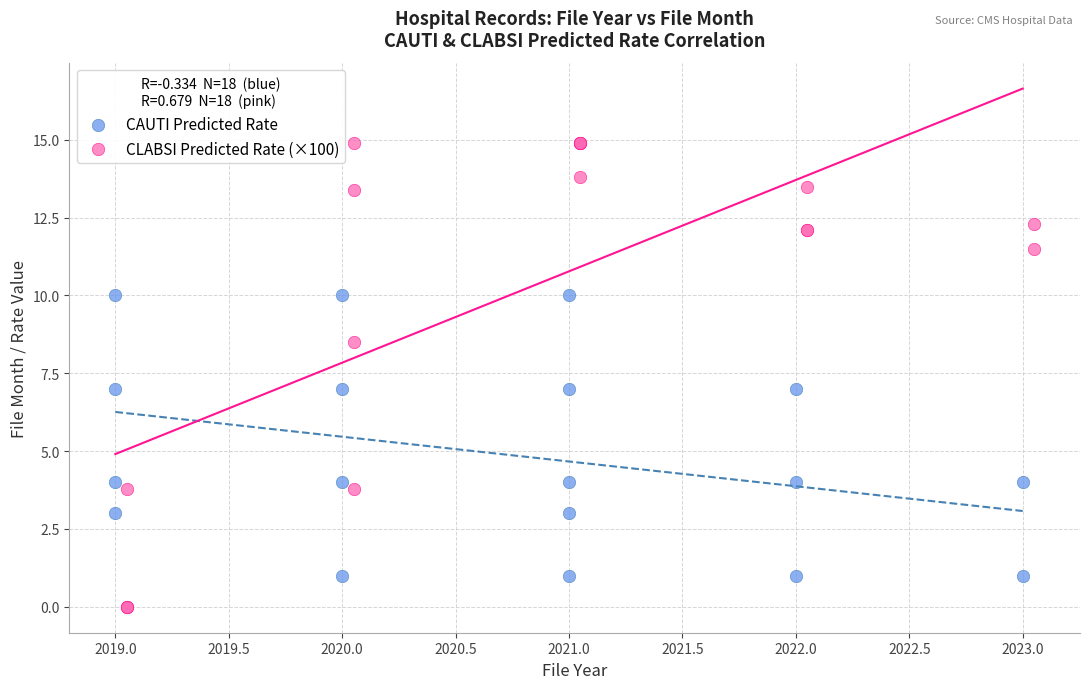

Which series reaches the minimum Y coordinate?

CLABSI Predicted Rate (×100)